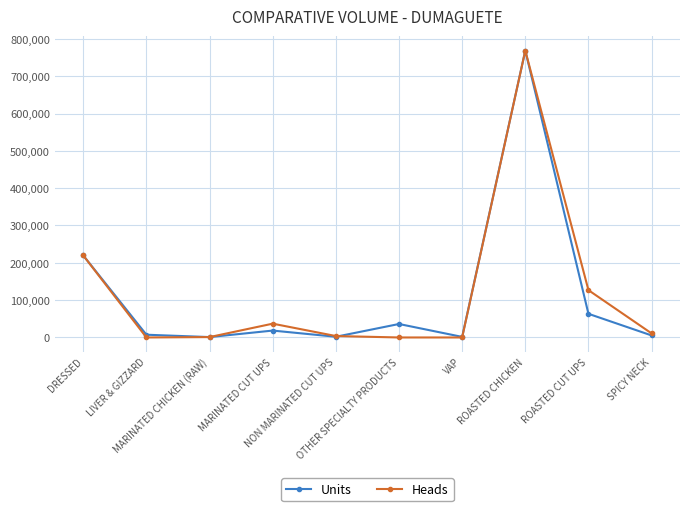

What is the difference between the second highest and minimum values in the Heads series?

219675.0